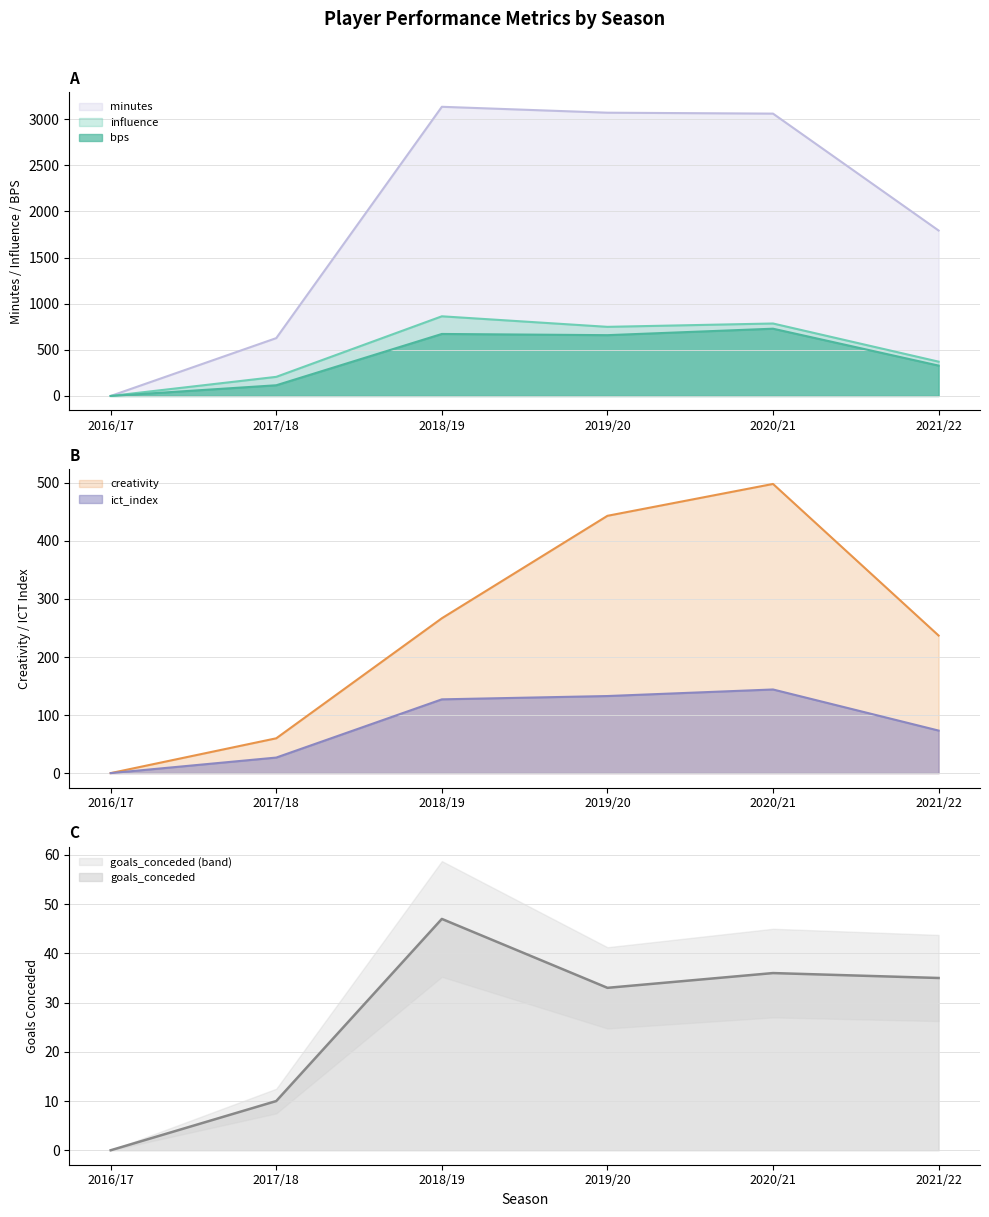

The ict_index series shows 76.9 at 2018/19. True or false?

False